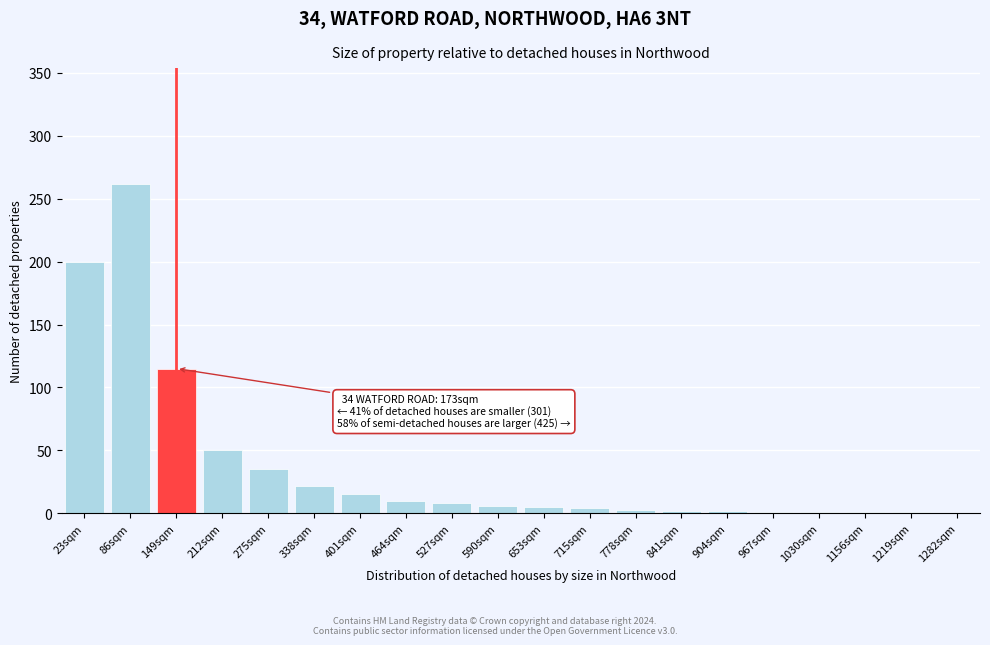

Where is the data nearest to the value 131?

149sqm